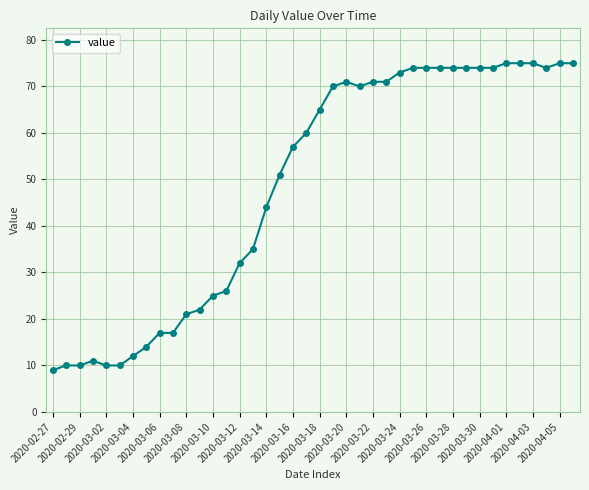

Does the chart display data point markers on the line(s)?

Yes